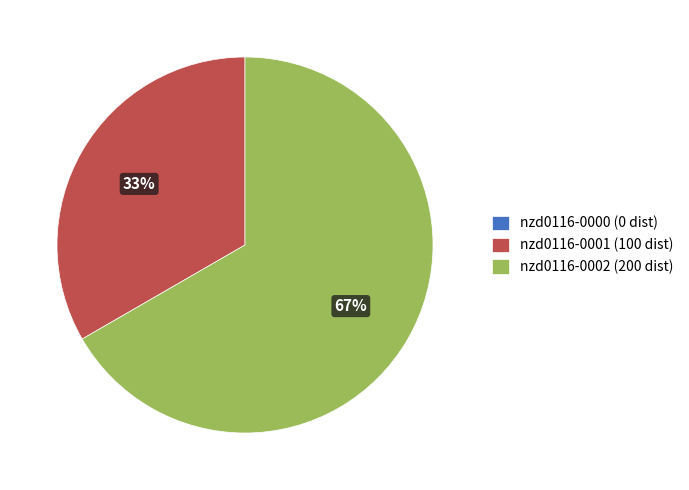

What is the largest slice in the pie chart?

nzd0116-0002